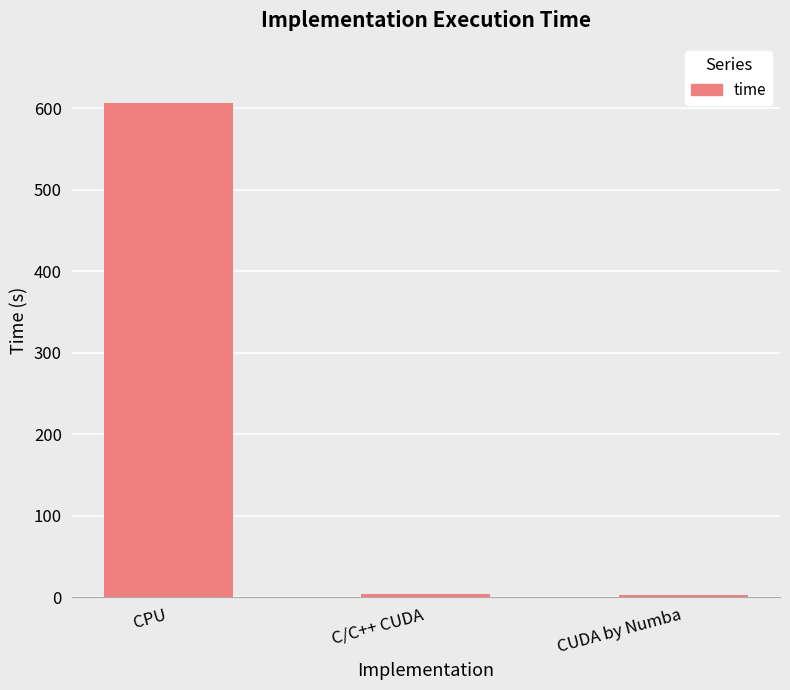

What is the label of the 3rd bar from the left?

CUDA by Numba